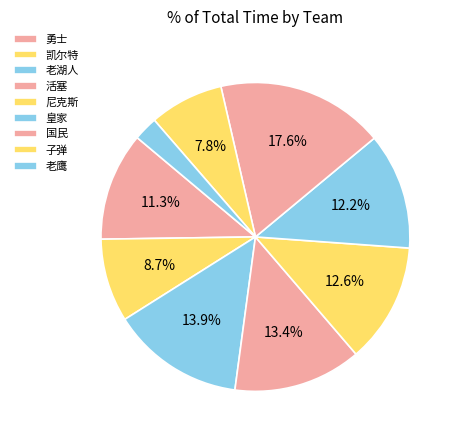

Rank the categories by value from lowest to highest.

老鹰, 尼克斯, 皇家, 国民, 子弹, 活塞, 凯尔特, 勇士, 老湖人